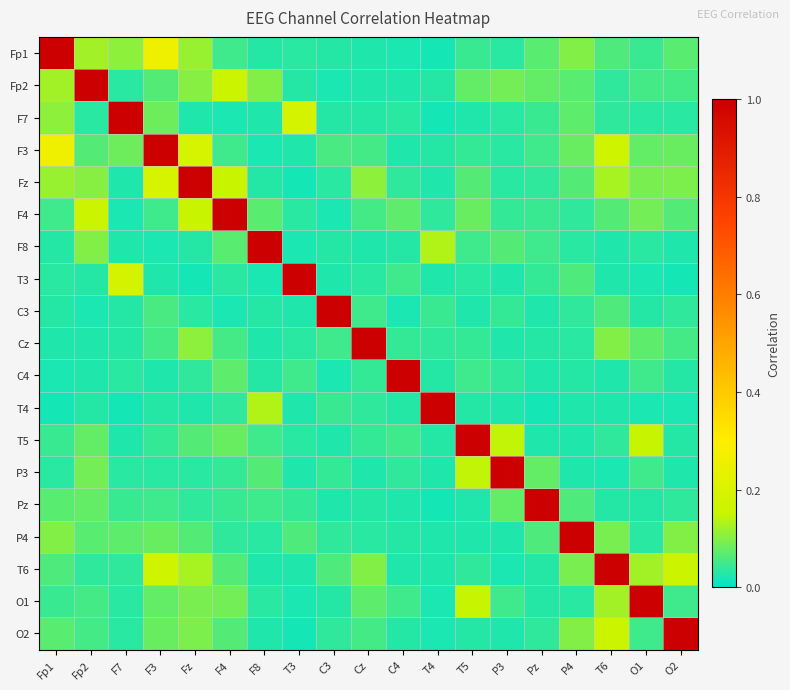

What is the difference between the highest and lowest values at F8?

1.0